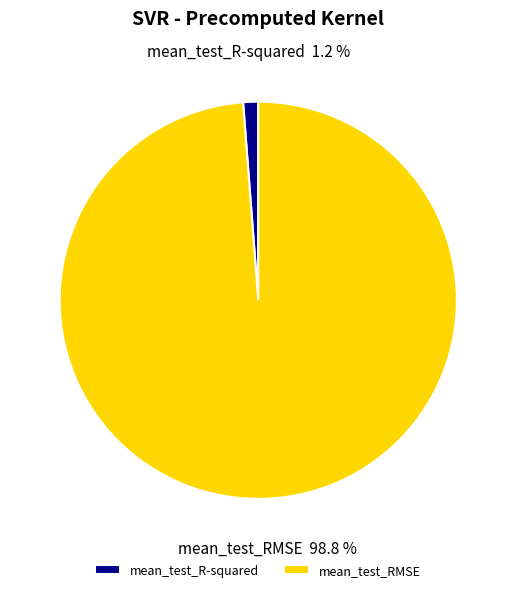

To the nearest percent, what percentage of the pie is mean_test_R-squared?

1%